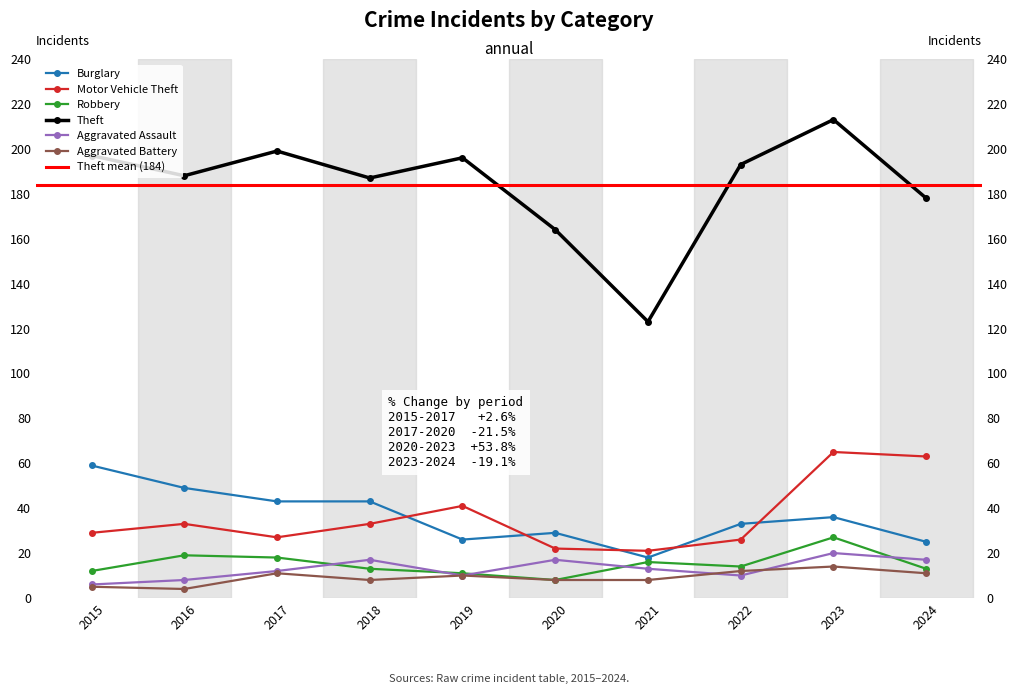

What is the highest value of the Burglary series?

59